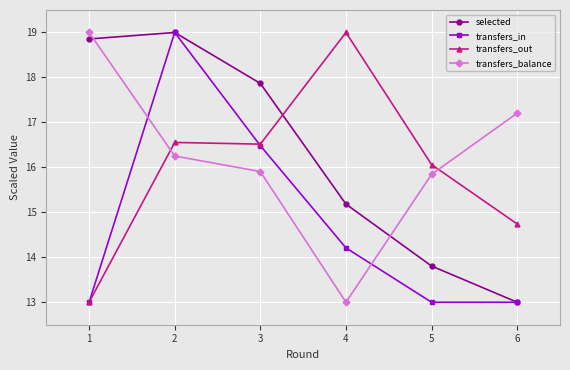

At which label does selected reach its peak?

2